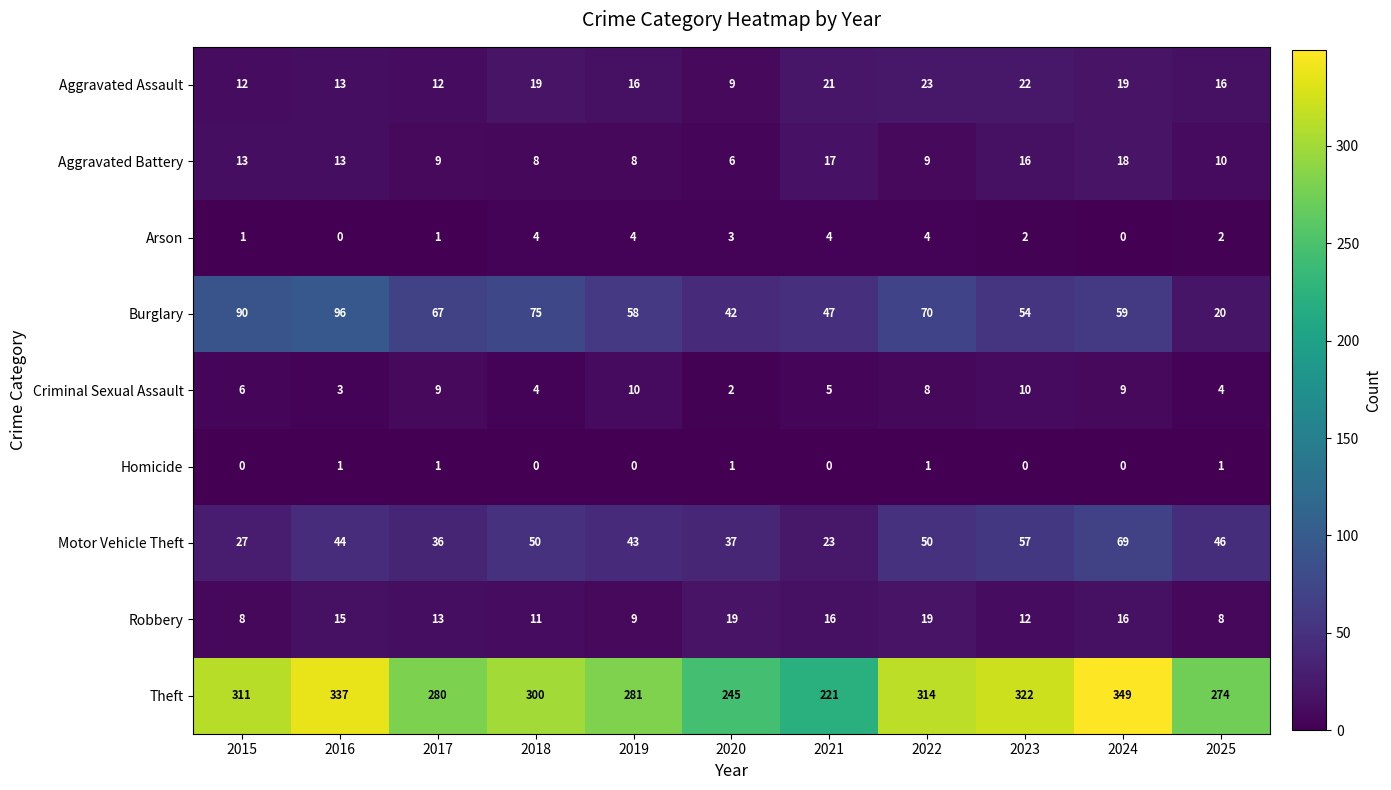

Which series changed the most between 2022 and 2024?

Theft